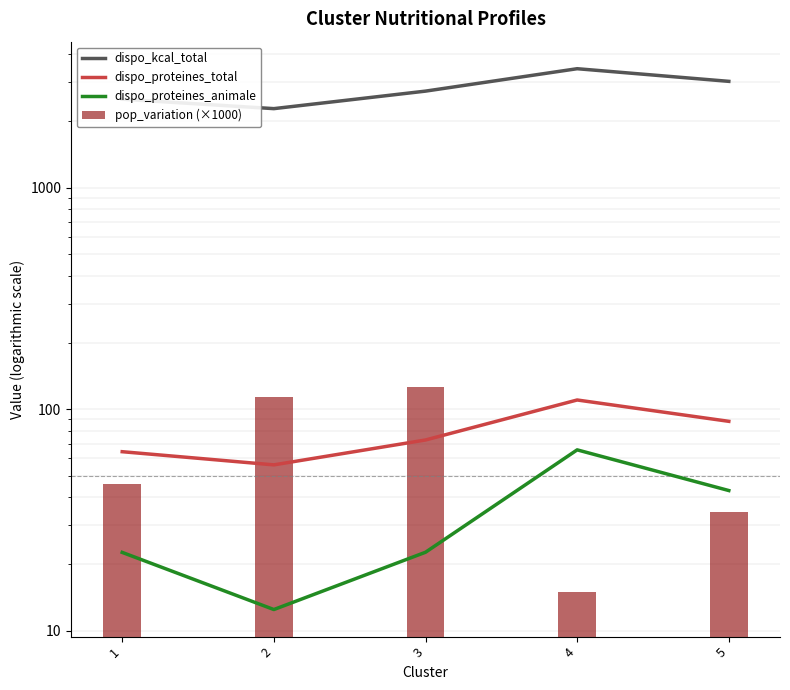

What is the difference between the pop_variation (×1000) values at 4 and 1?

31.0